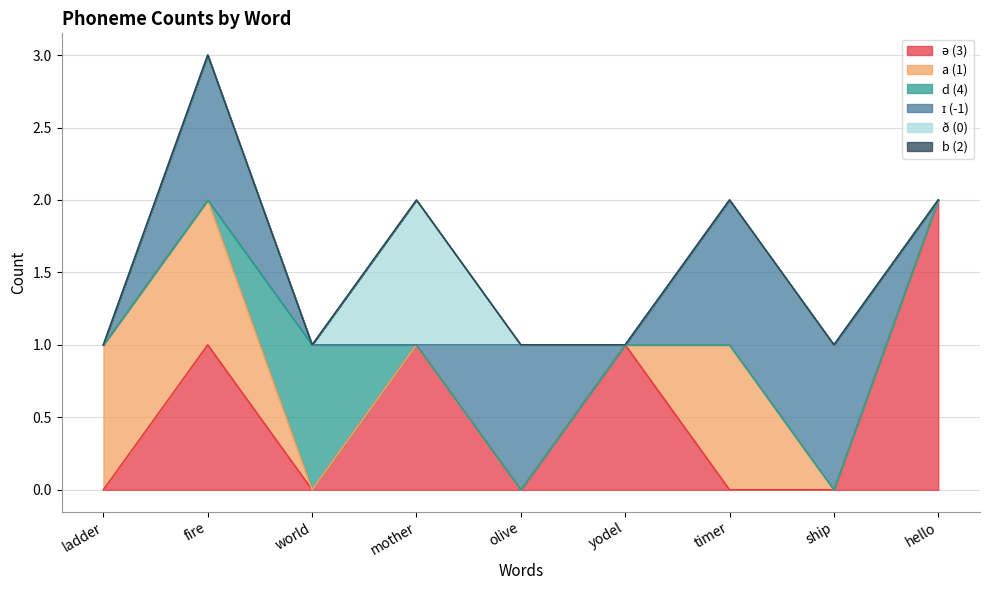

How many lines are shown in the chart?

6